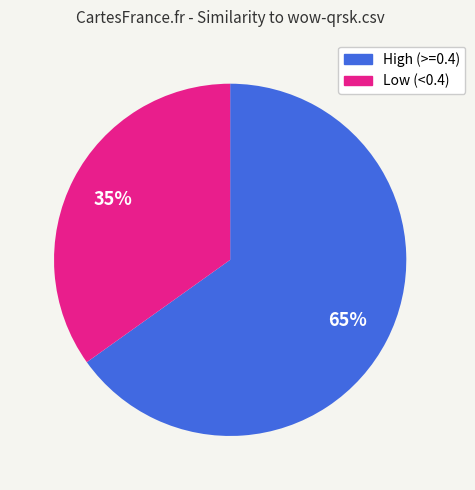

What is the largest slice in the pie chart?

High (>=0.4)